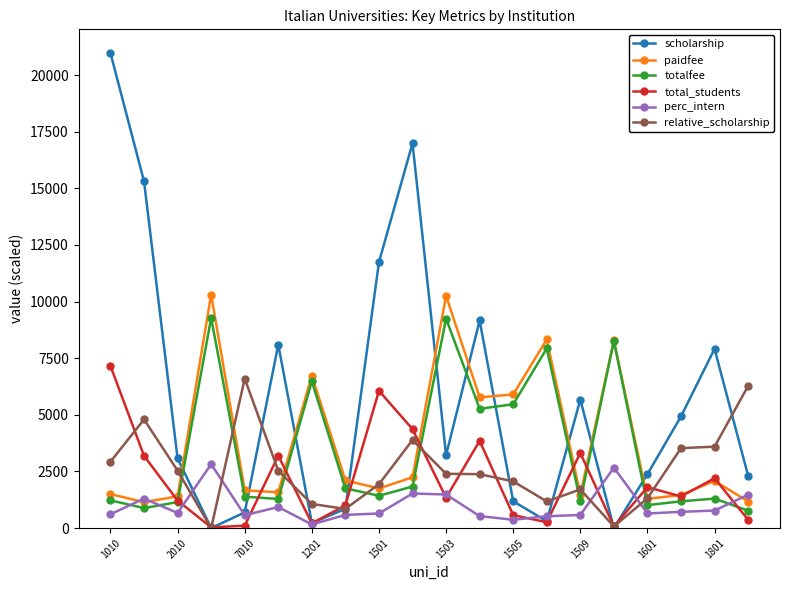

What is the maximum value for scholarship?

20972.5